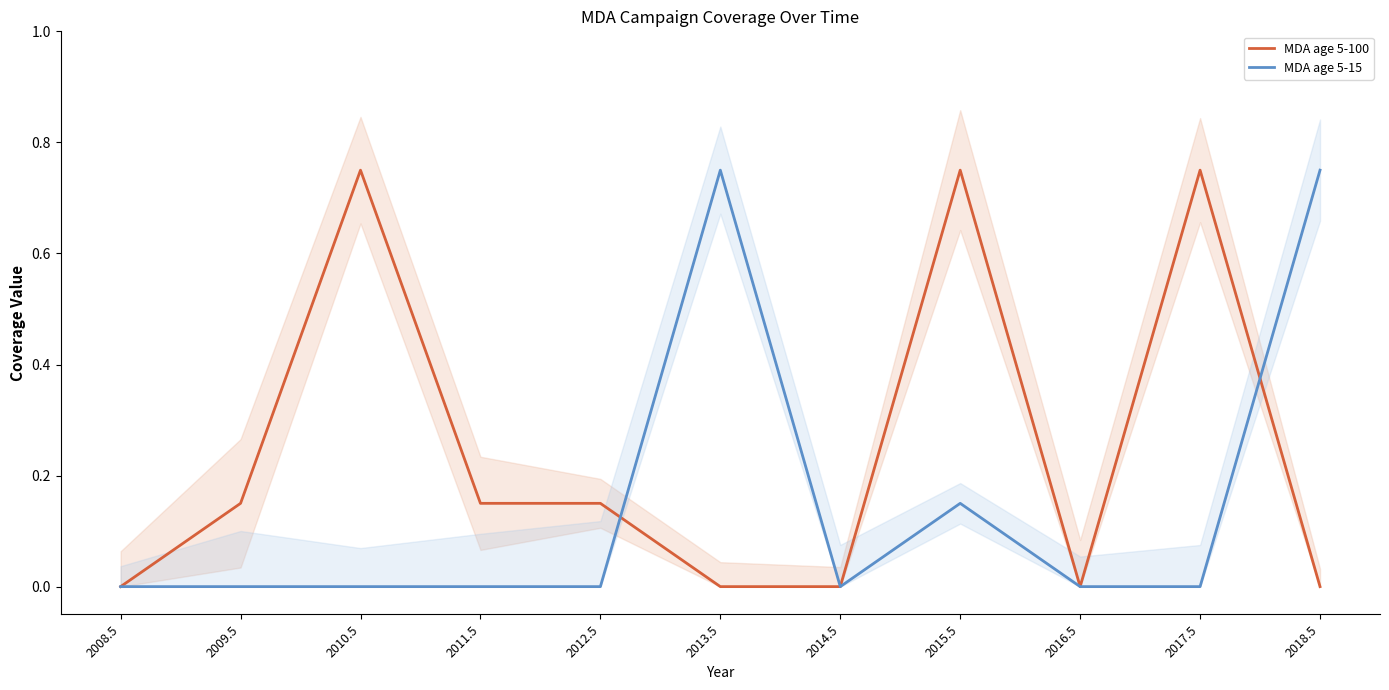

The value of MDA age 5-15 at 2018.5 is 0.8. True or false?

True